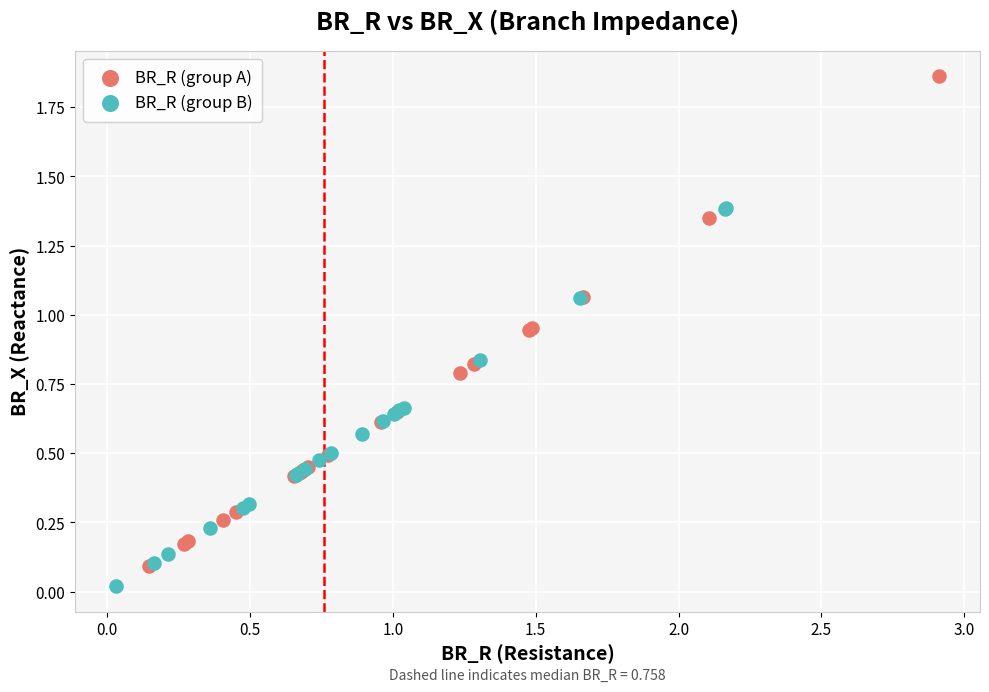

Which series has the largest Y range (max minus min)?

BR_R (group A)